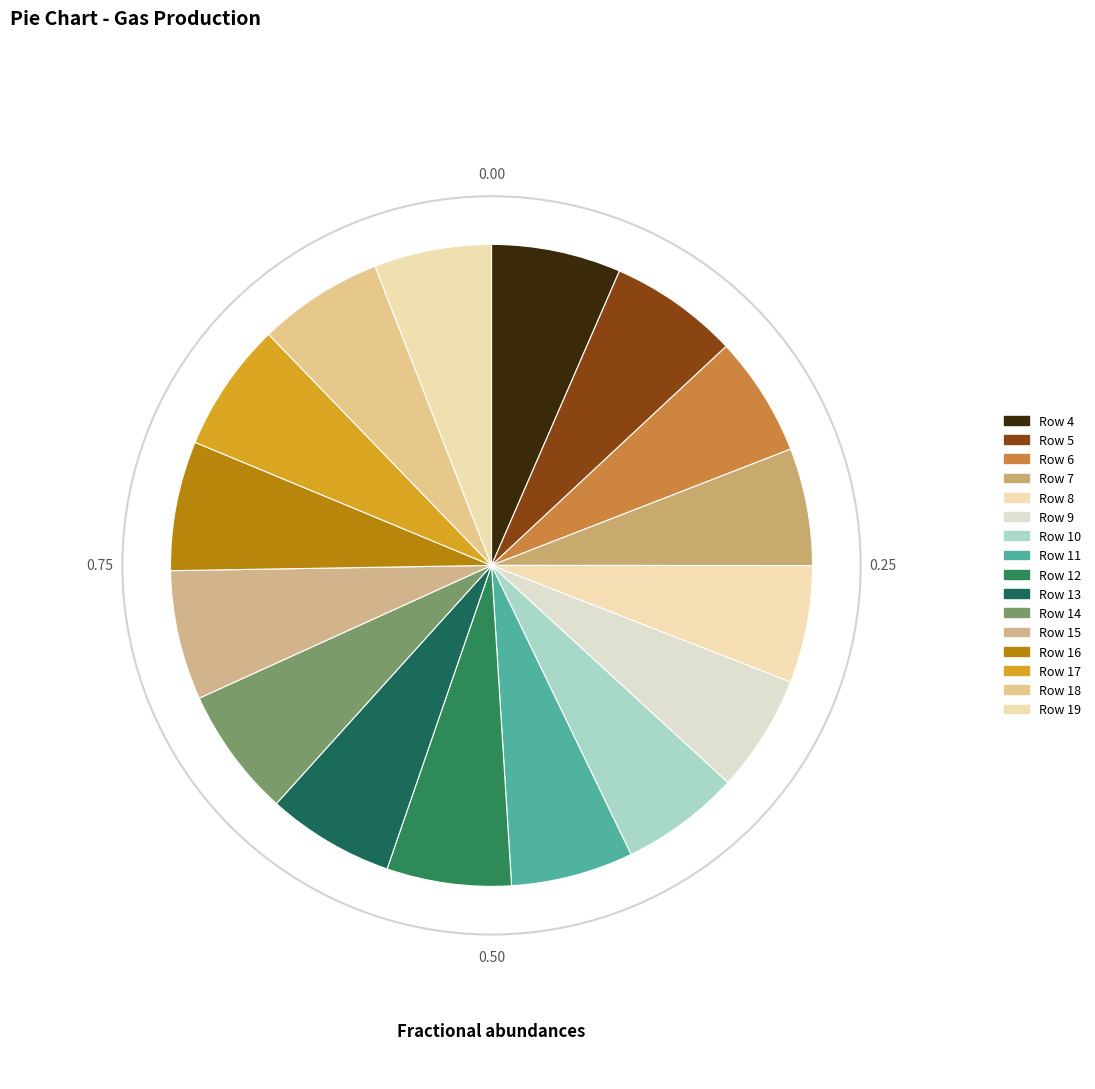

How many slices are in this pie chart?

16